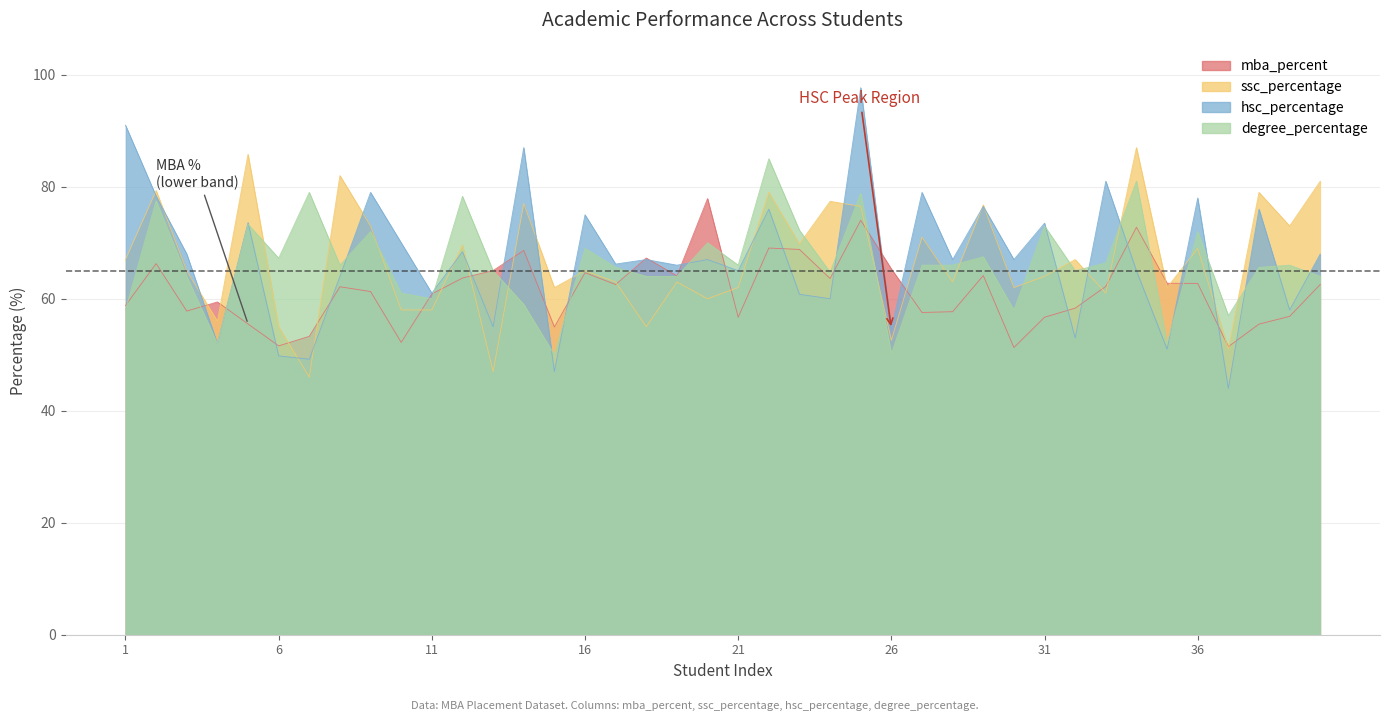

What is the total value across all series at 34?

305.8